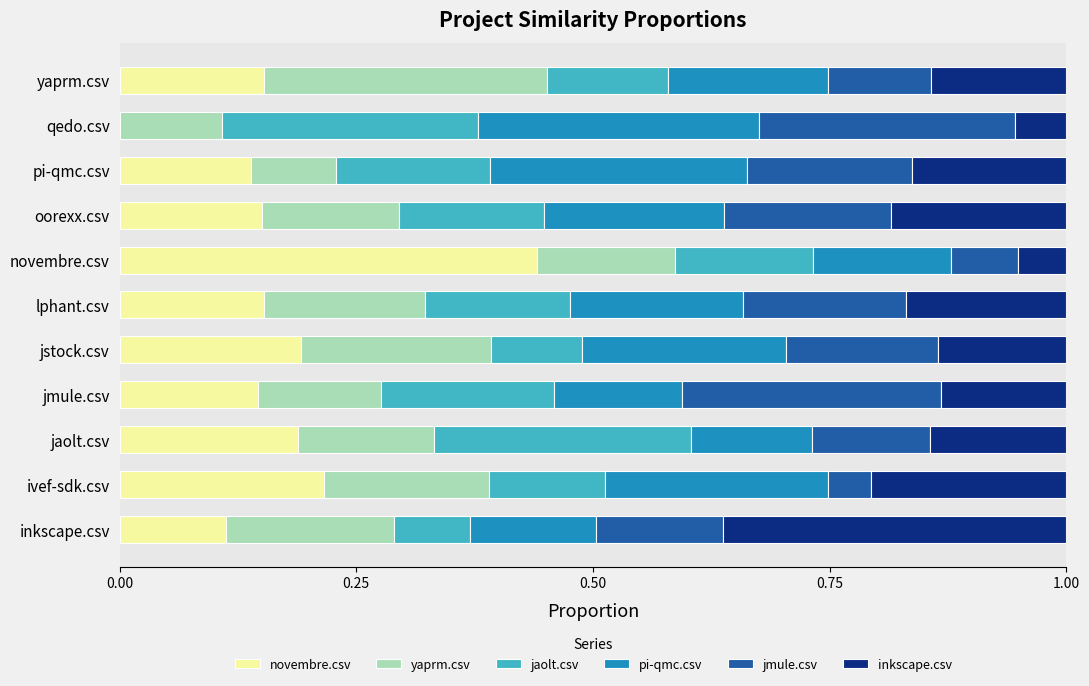

Which category has the highest value in the novembre.csv series?

novembre.csv